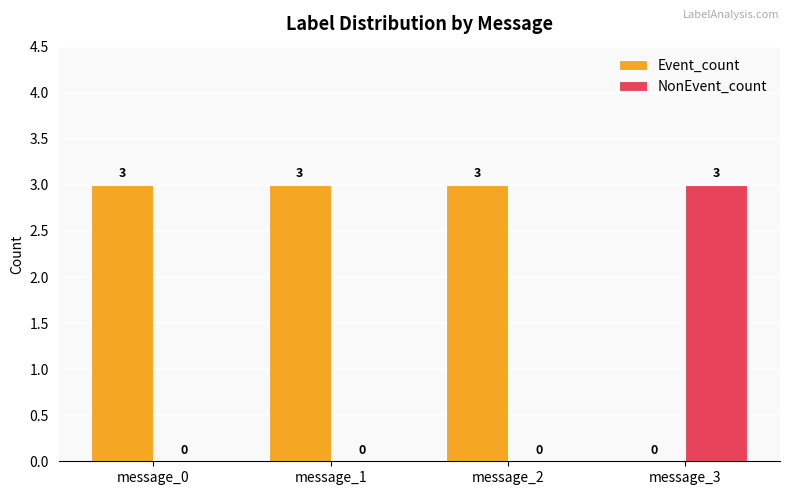

The value of Event_count at message_0 is 1. True or false?

False